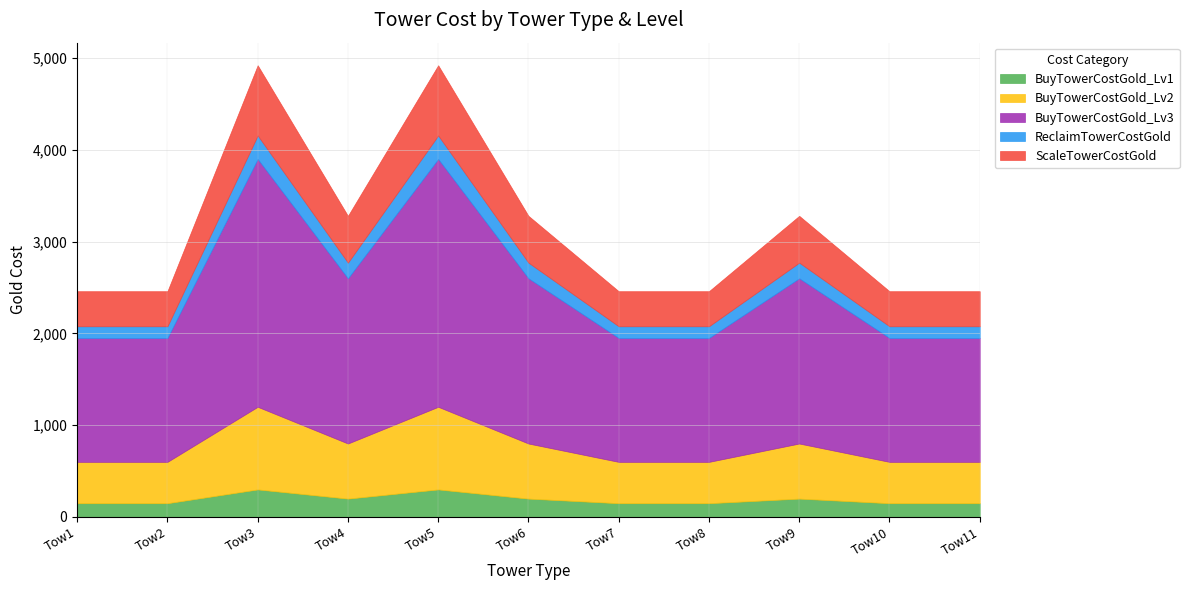

Which label corresponds to the largest value in the chart?

Tow3